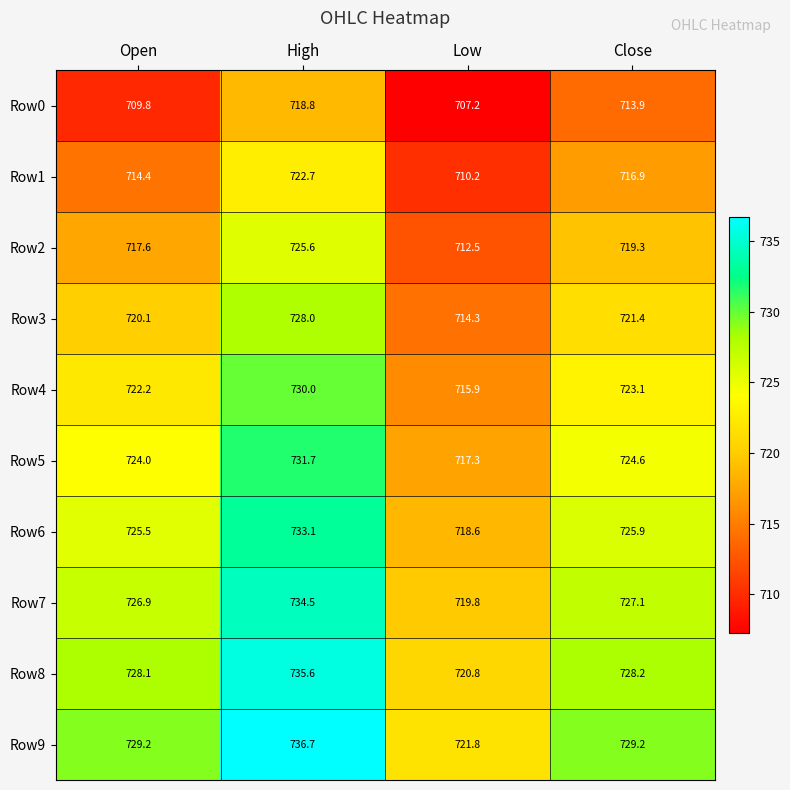

At which label does Row2 first exceed 719?

High